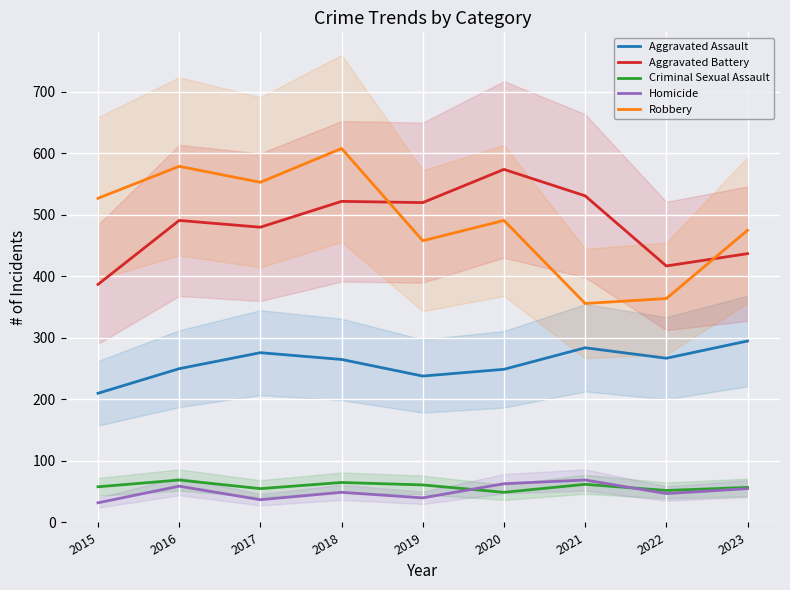

True or false: Aggravated Battery and Criminal Sexual Assault cross at least once.

False